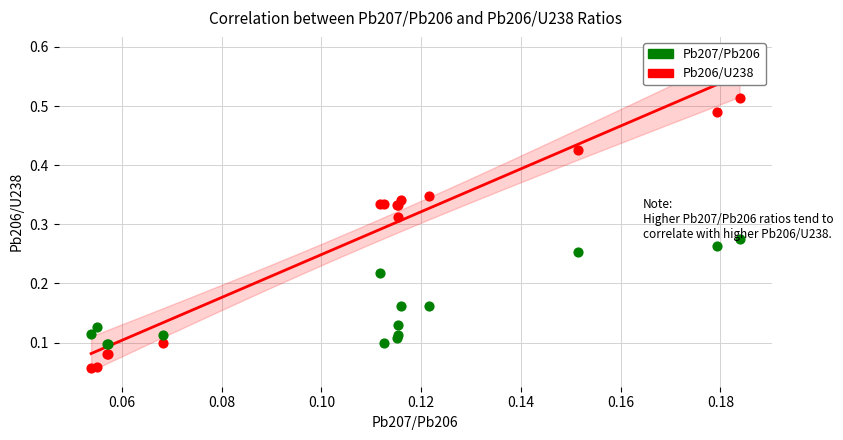

What are all the series names shown in the legend?

Pb207/Pb206, Pb206/U238